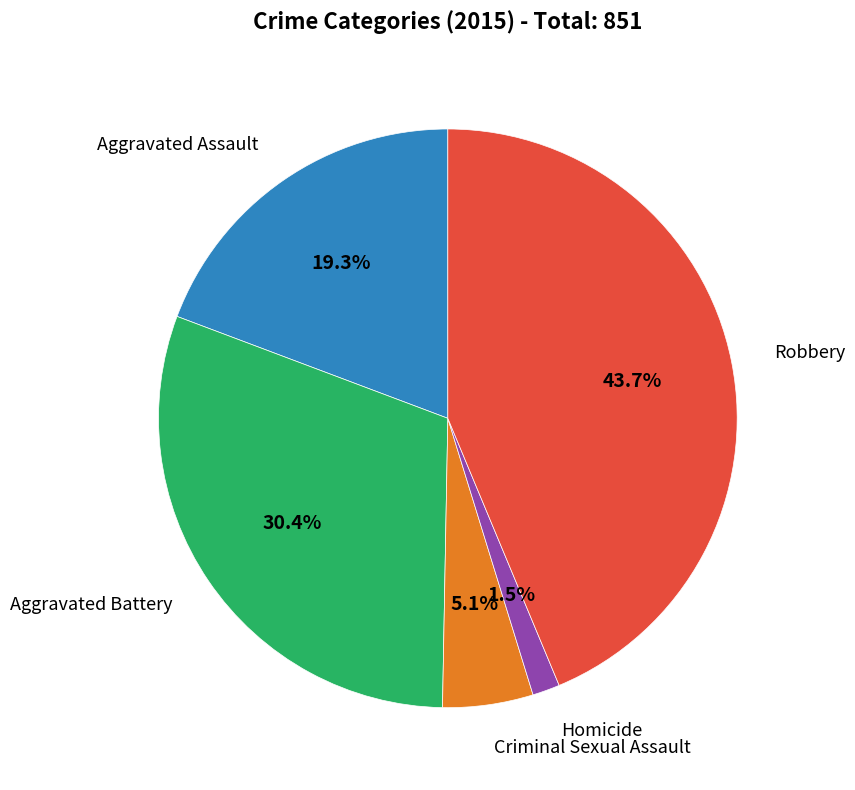

To the nearest percent, what is the combined percentage of Aggravated Assault and Robbery?

63%